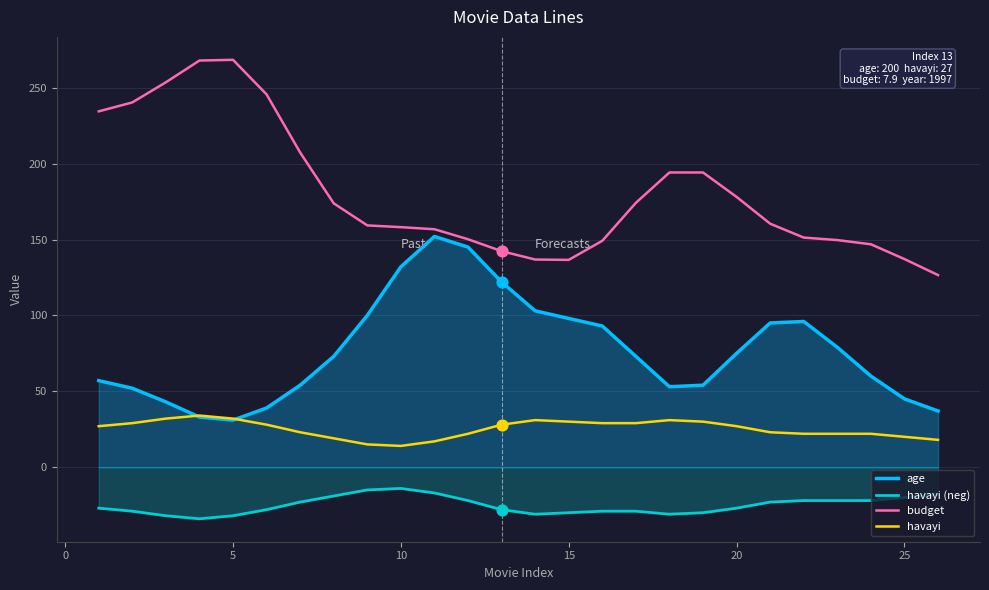

Is the value of budget at 10 greater than the value of havayi at 5?

Yes